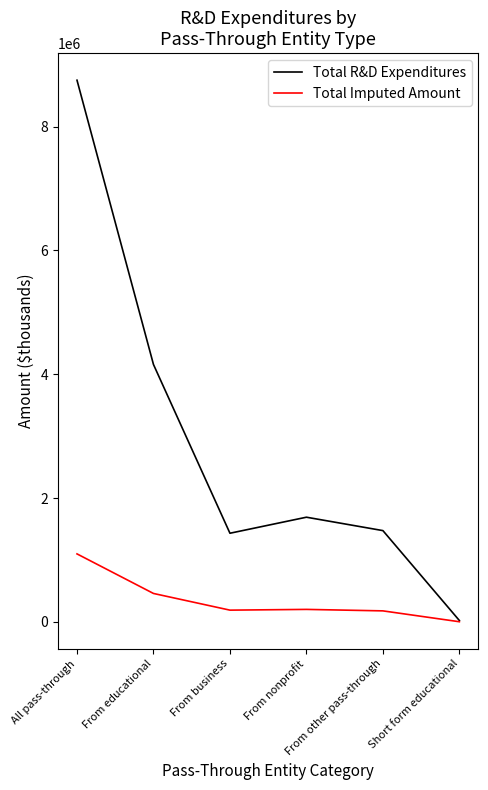

Which series has the widest spread of values?

Total R&D Expenditures